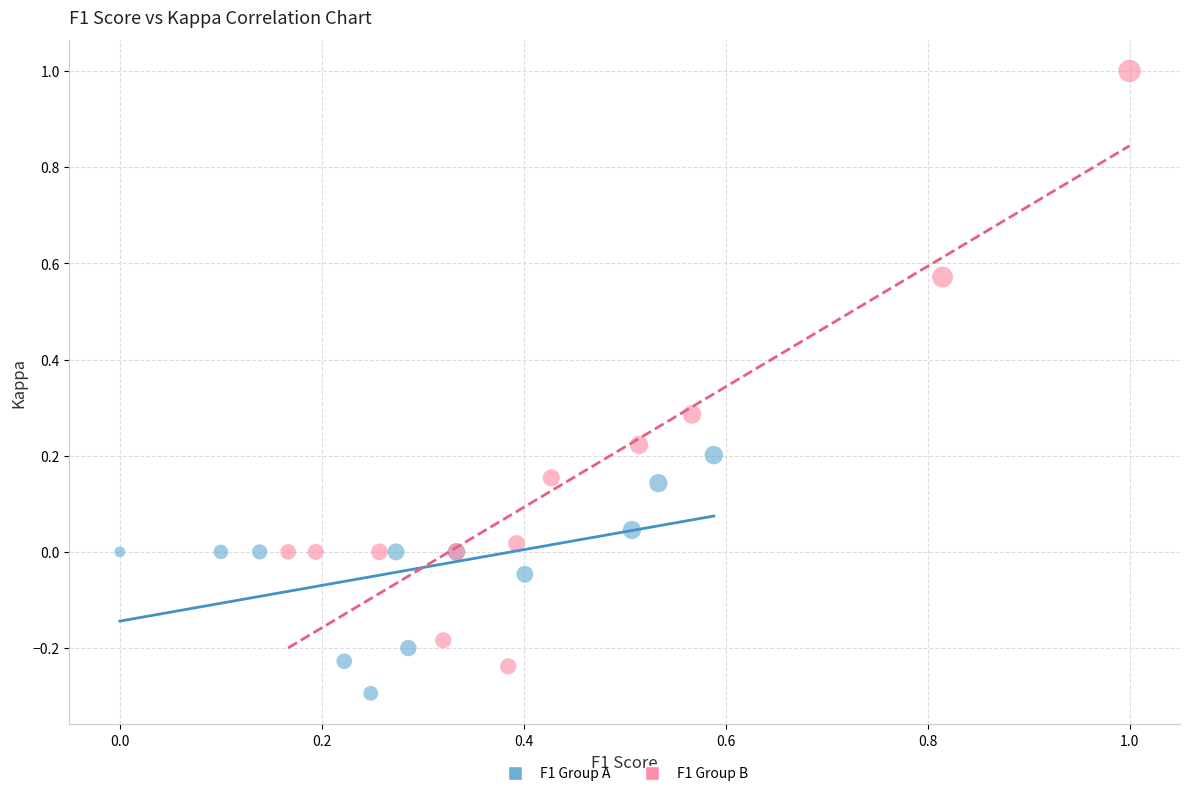

Which series has the widest spread of Y values?

F1 Group B